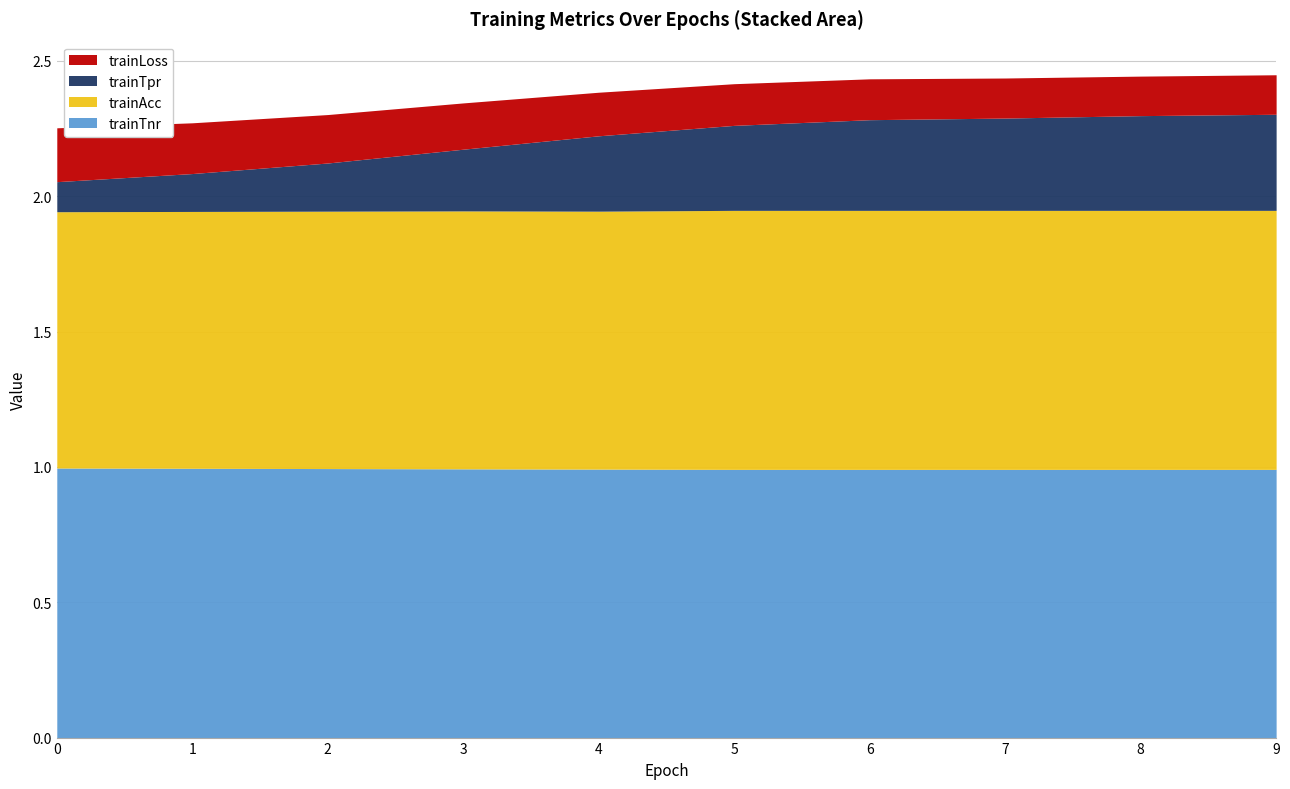

Count the number of categories in the chart.

10